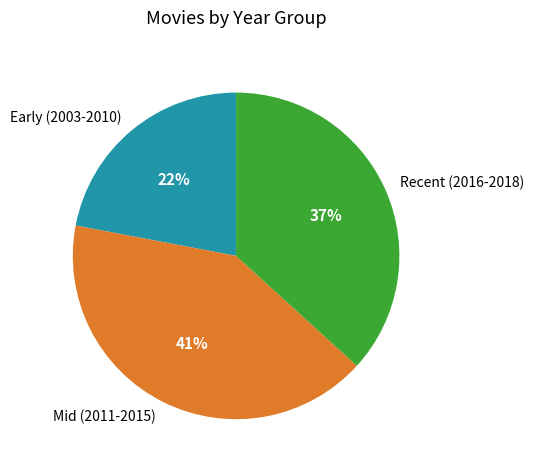

To the nearest percent, what percentage of the pie is Early (2003-2010)?

22%